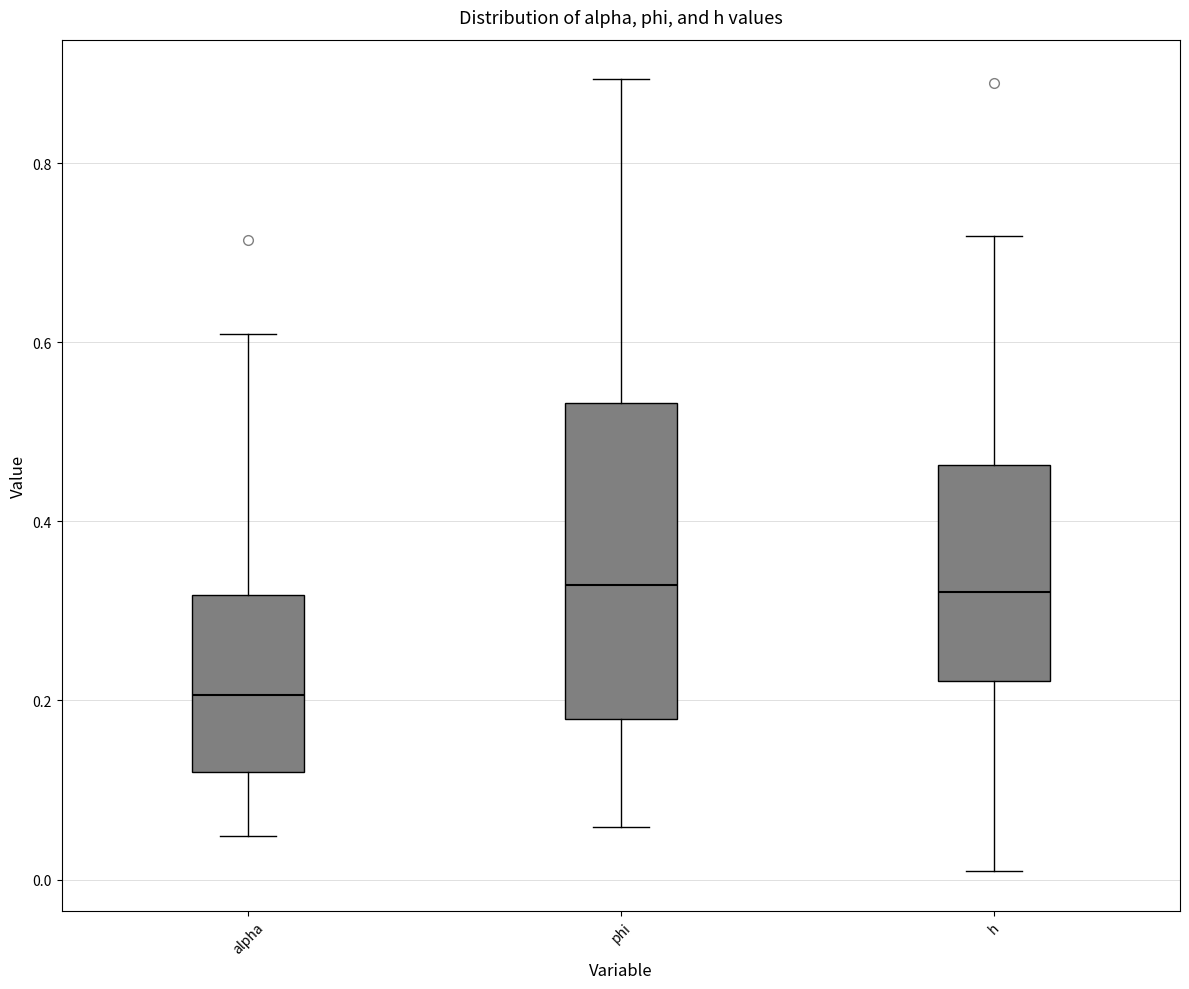

Reading left to right, transcribe this box plot: for each box, give where its median line is, the range the box spans, and where its two whiskers end, as read against the y-axis. The values are not printed on the chart, so give them approximately, as read against the axis.

alpha: median 0.20, box 0.12 to 0.32, whiskers 0.04 to 0.60
phi: median 0.32, box 0.18 to 0.54, whiskers 0.06 to 0.90
h: median 0.32, box 0.22 to 0.46, whiskers 0.00 to 0.72